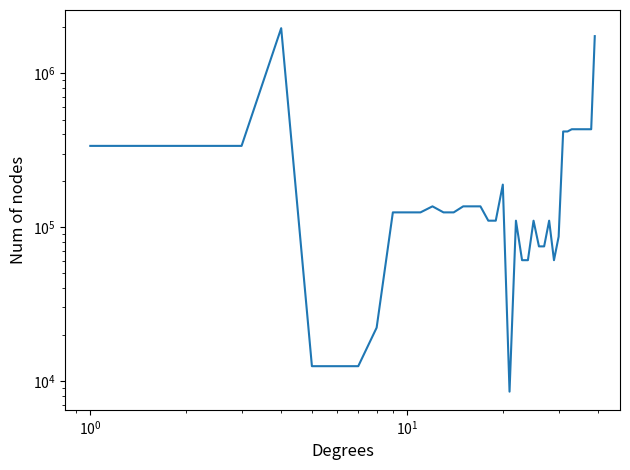

True or false: the data shows 262746 at 19.

False